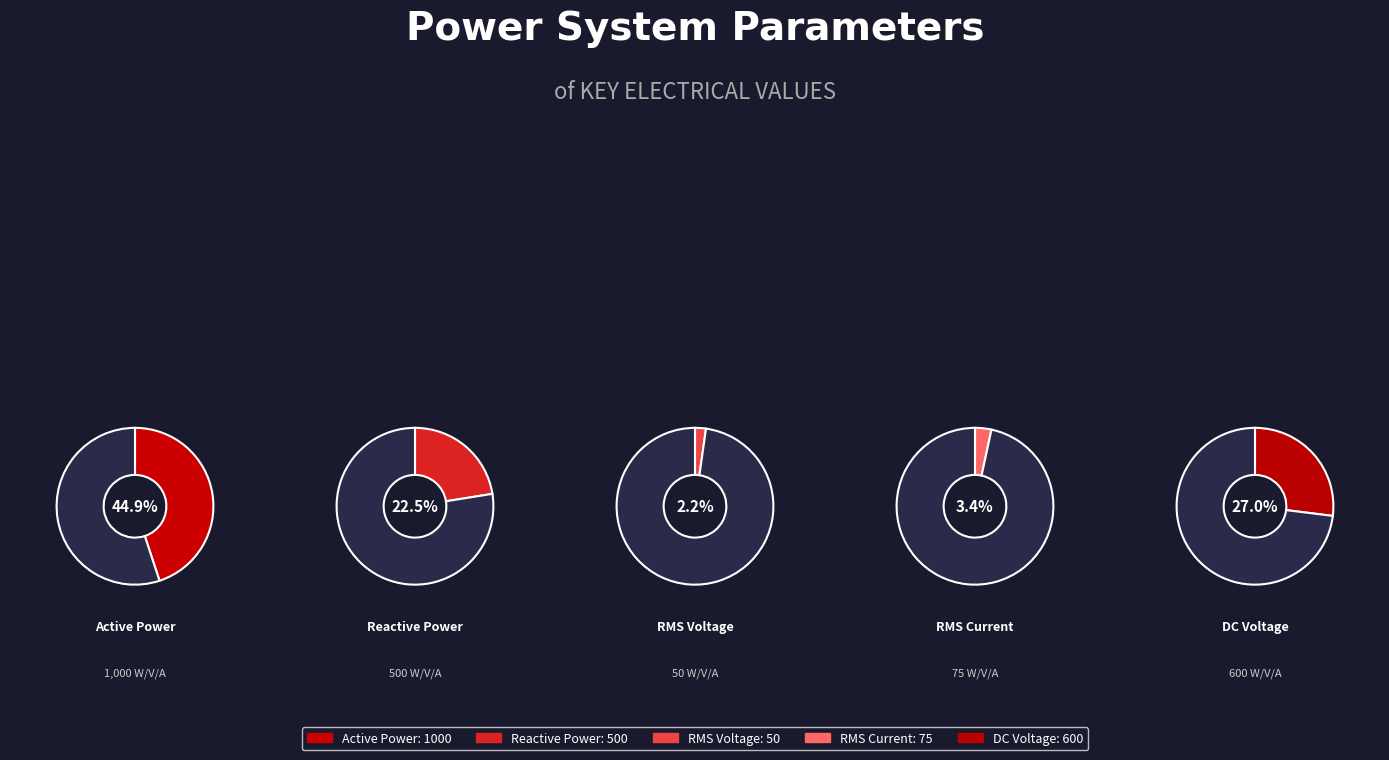

What is the ratio of the value at RMS Voltage to the value at Active Power?

0.1